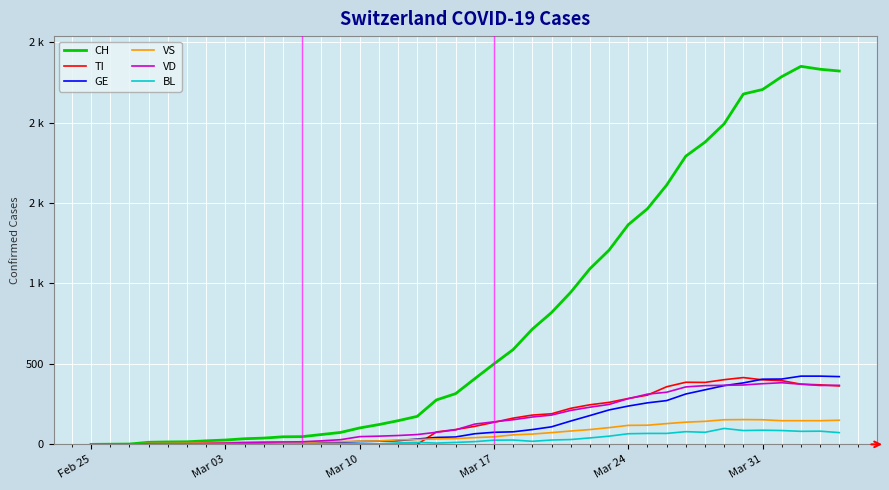

Does the chart have visible grid lines?

Yes